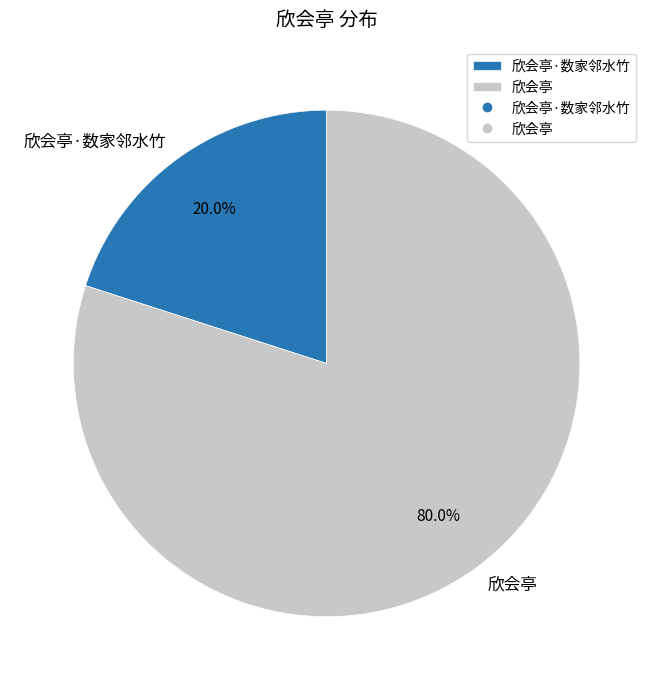

Is the sum of 欣会亭 and 欣会亭·数家邻水竹 greater than half?

Yes